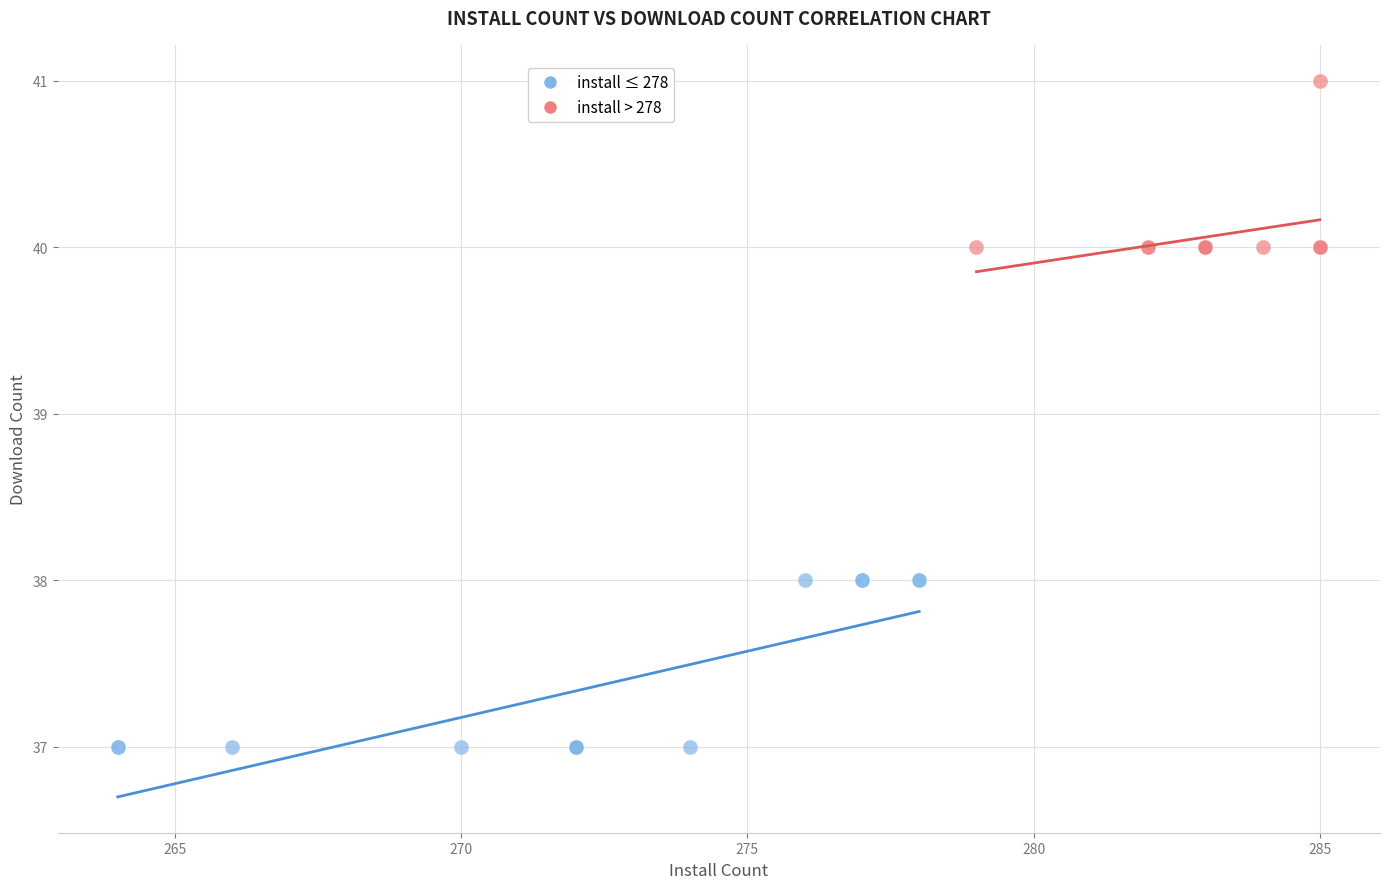

Which series reaches the minimum Y coordinate?

install ≤ 278